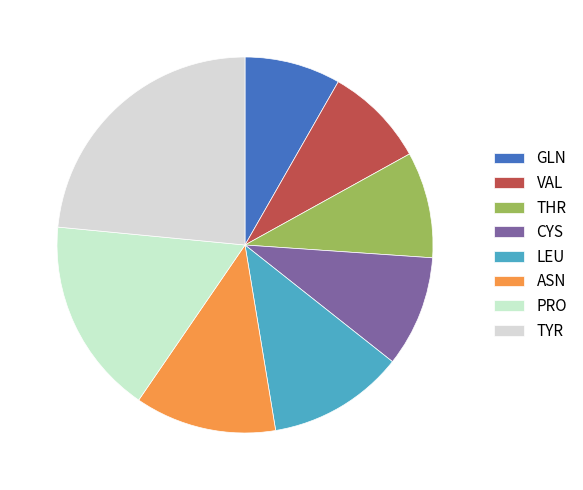

Is there any slice that represents more than half of the pie?

No